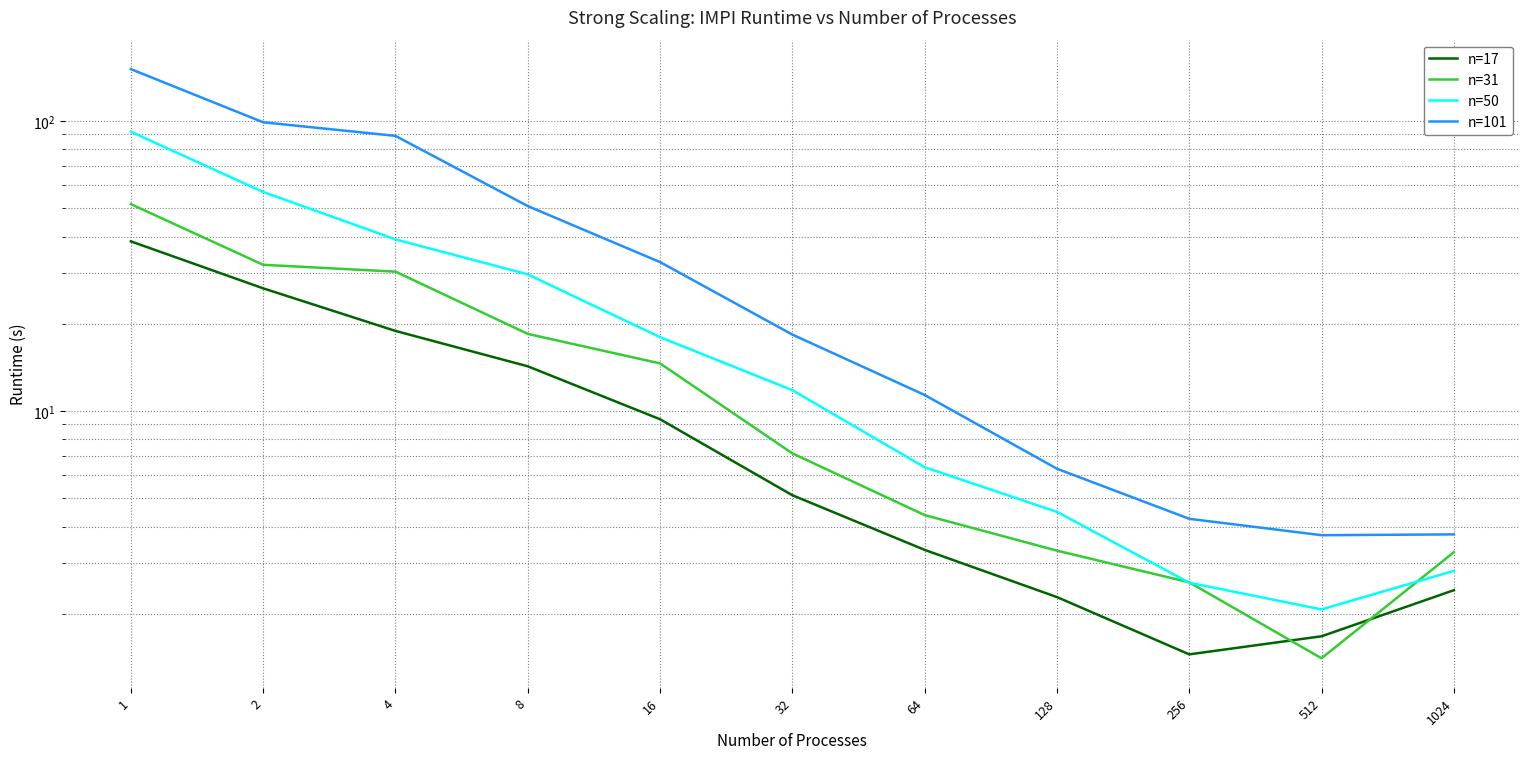

List the labels in order of n=101 value, largest first.

1, 2, 4, 8, 16, 32, 64, 128, 256, 1024, 512